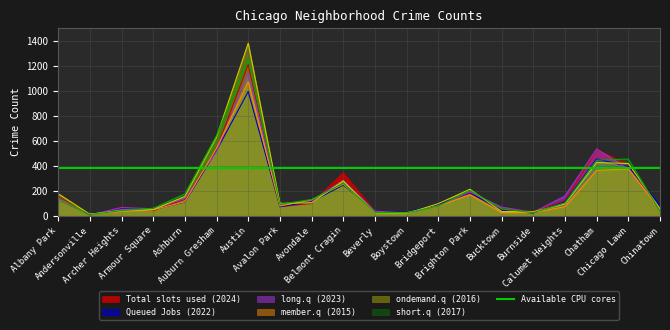

At how many categories does at least one series exceed 772?

1